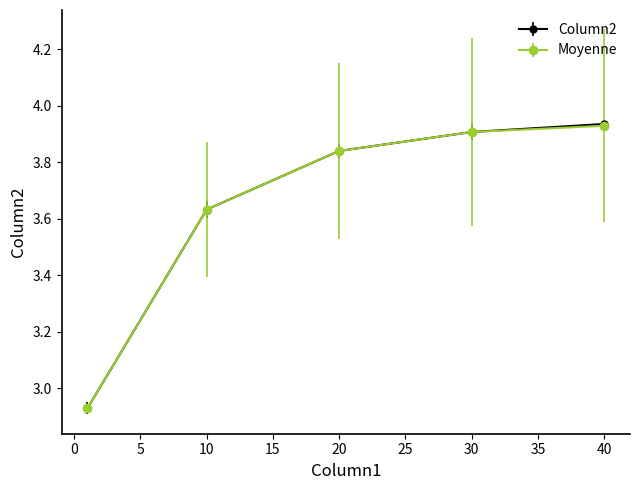

Which series has the widest spread of values?

Column2